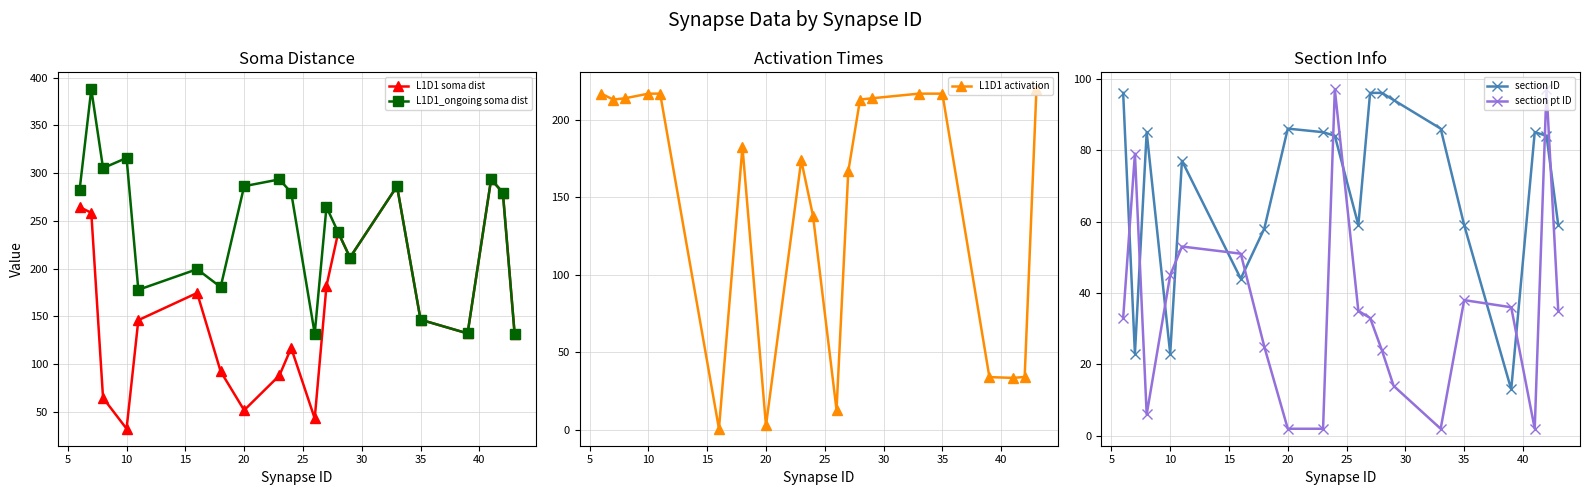

True or false: L1D1_ongoing soma dist and section ID intersect in this chart.

False